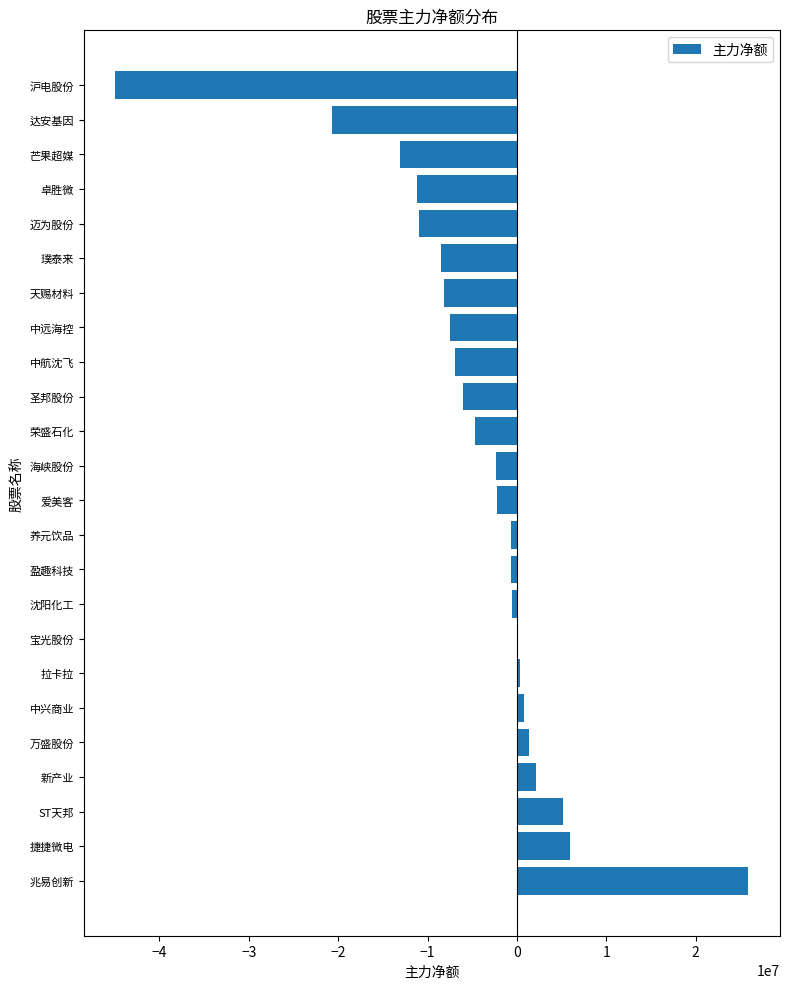

True or false: the data shows -4641993 at 荣盛石化.

True